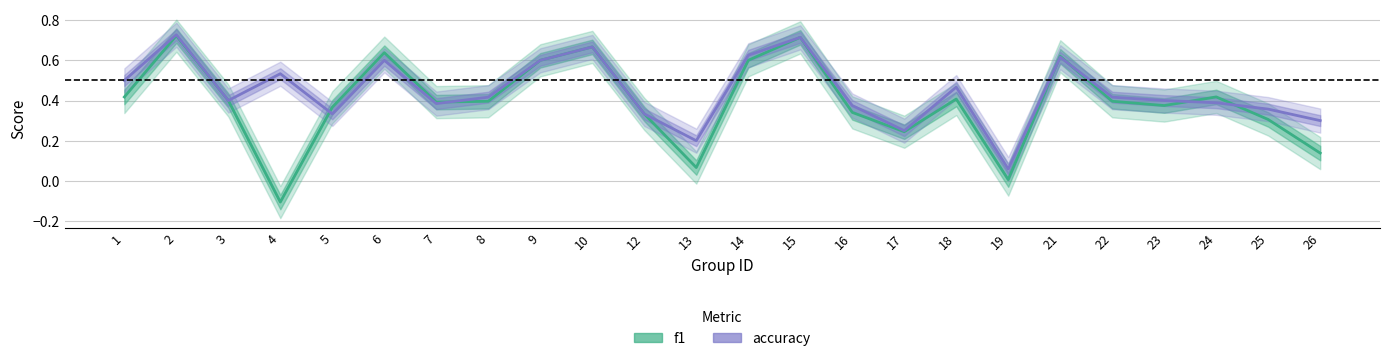

True or false: f1 has more than 0 interior local peaks.

True